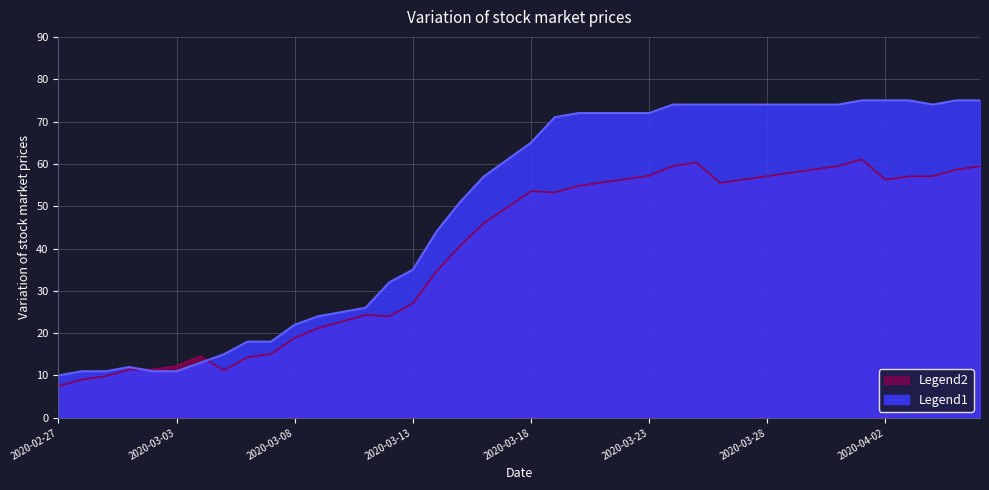

Between 2020-03-13 and 2020-03-26, which is larger?

2020-03-26